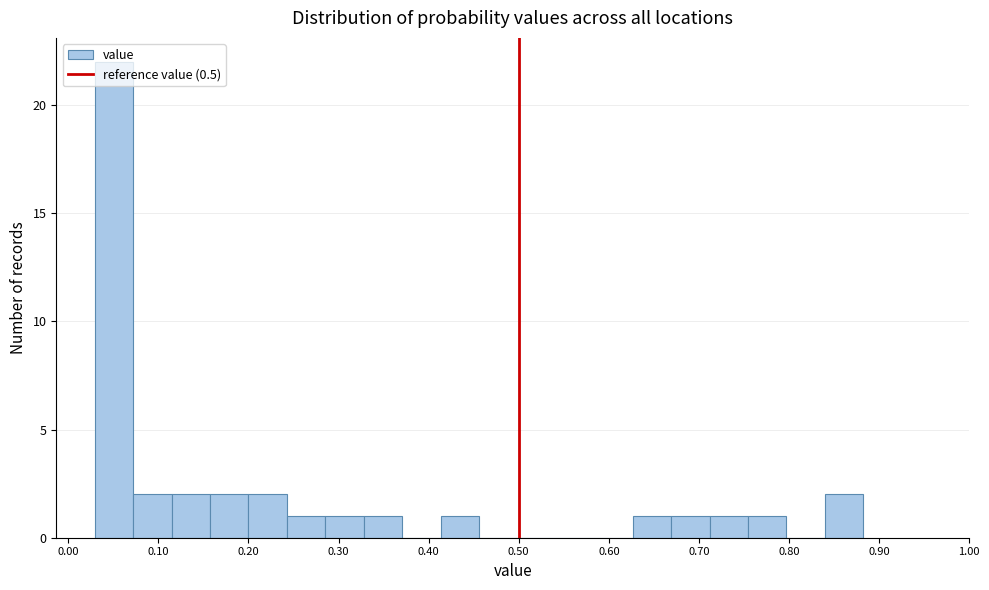

What is the height of the bar covering 0.63 to 0.67 on the x-axis? Neither the bar edges nor the heights are printed on the chart, so give them approximately, as read against the axes.

1